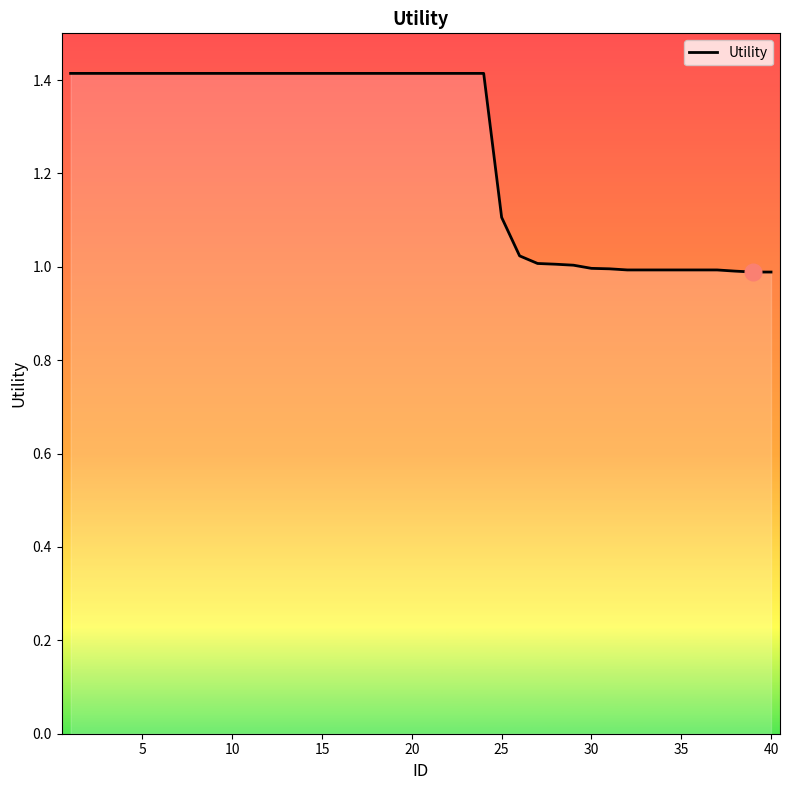

Does the chart have visible grid lines?

No